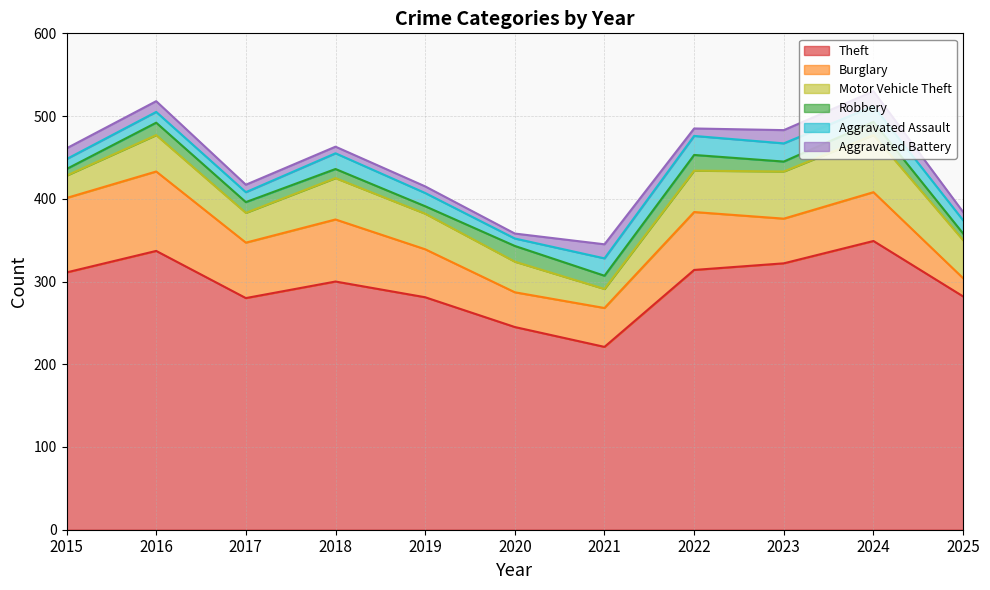

What is the value of the Aggravated Battery point at the 10th from the left?

18